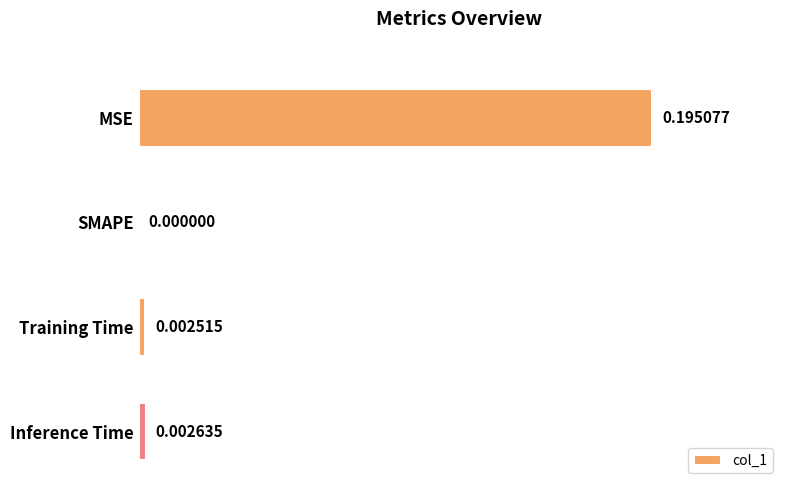

Where is the data nearest to the value 0?

SMAPE